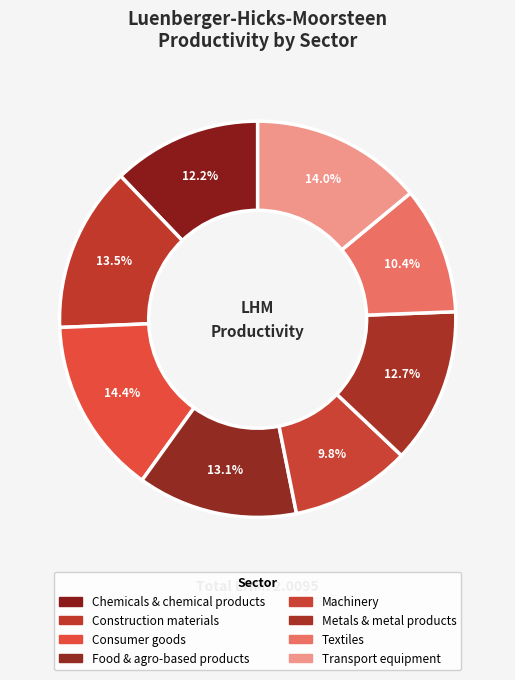

Combined, do Machinery and Chemicals & chemical products account for over 50%?

No